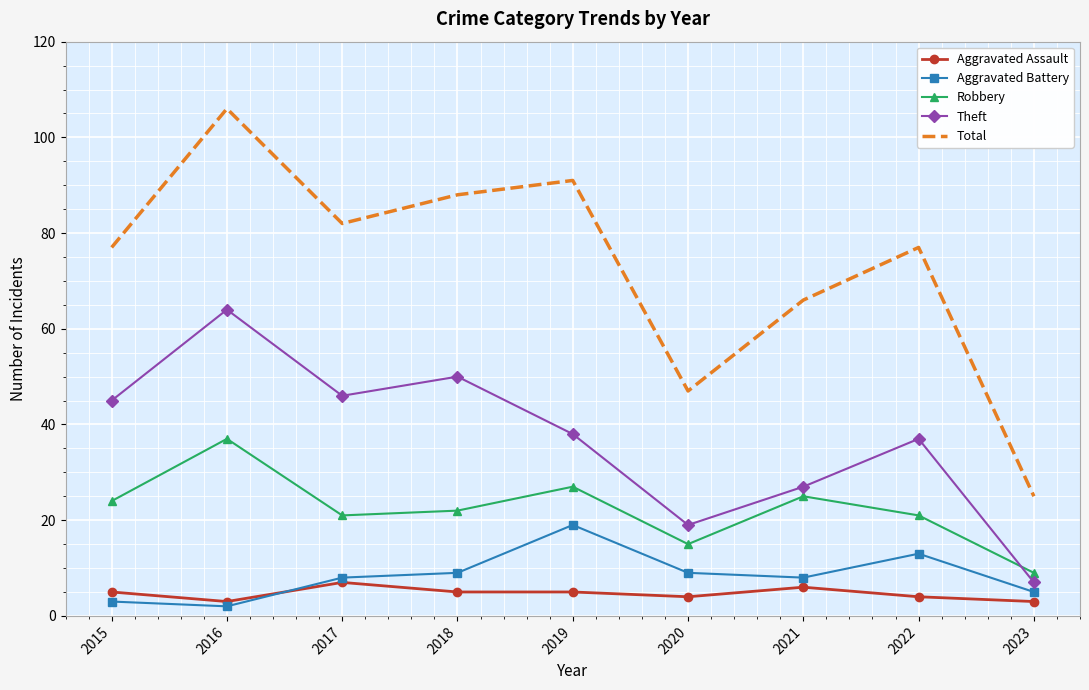

Which series has the largest total across all categories?

Total